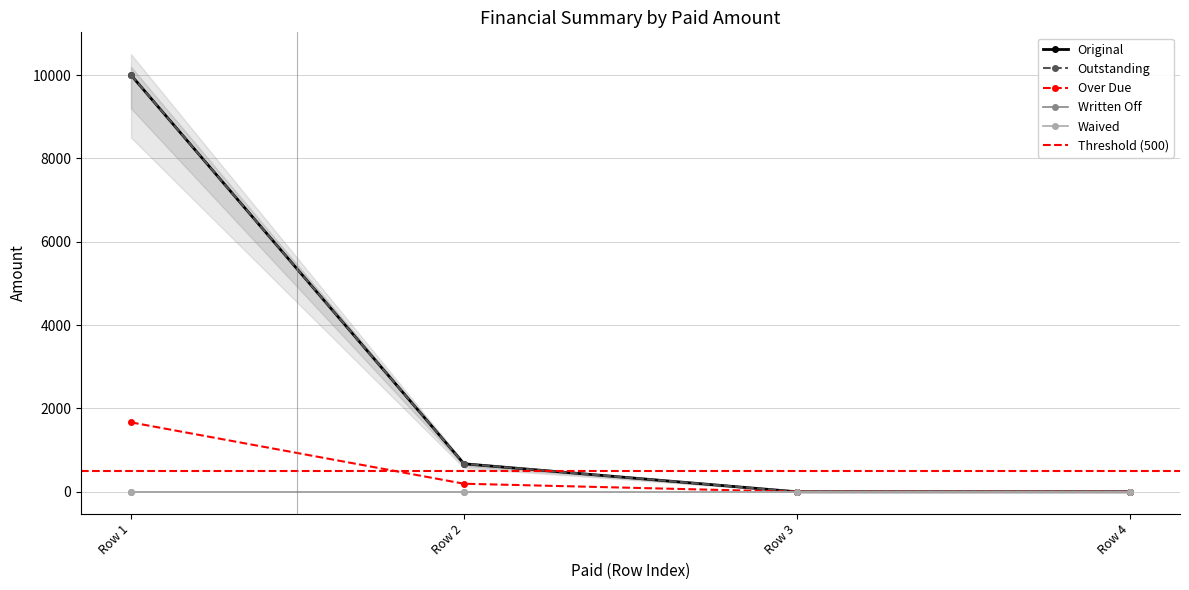

True or false: Original has a value of 15248.8 at Row 1.

False